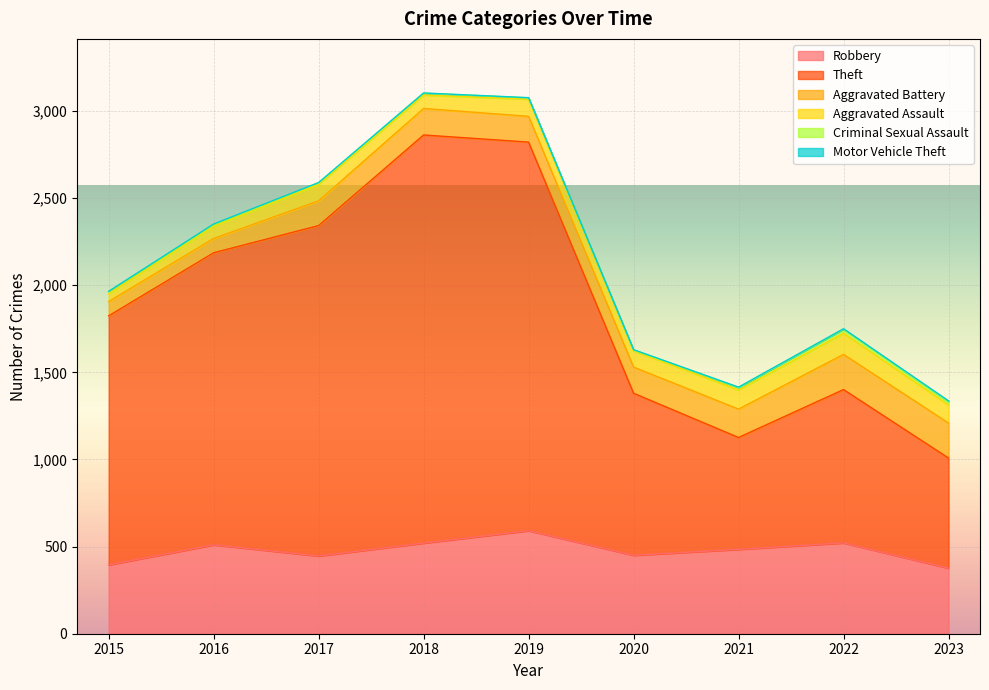

At 2022, list the series in order from smallest to largest.

Motor Vehicle Theft, Criminal Sexual Assault, Aggravated Assault, Aggravated Battery, Robbery, Theft